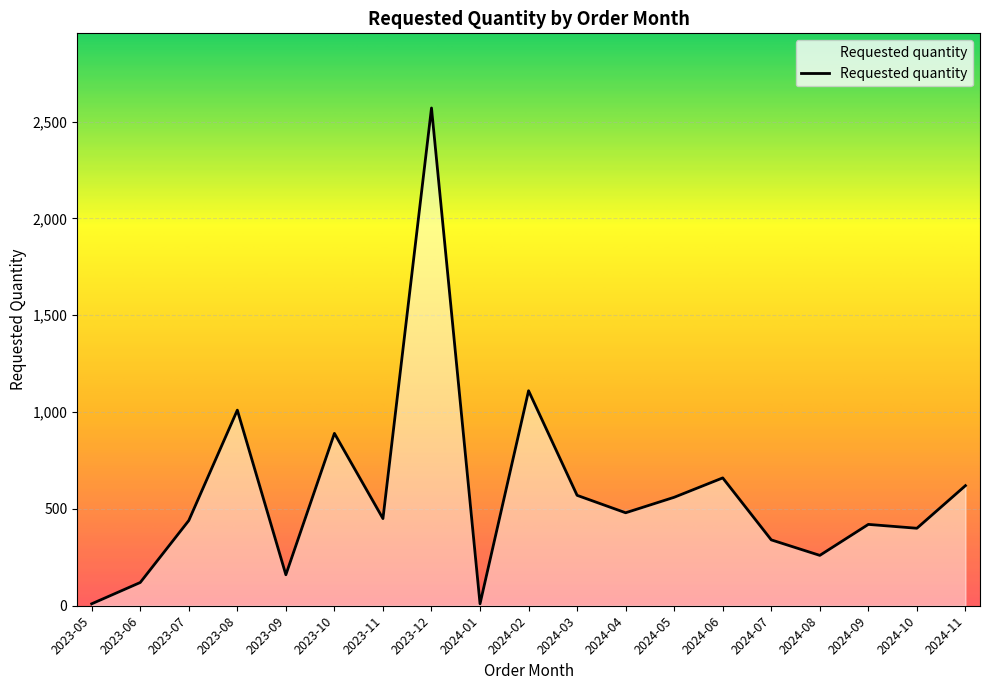

The value at 2023-07 is 440. True or false?

True